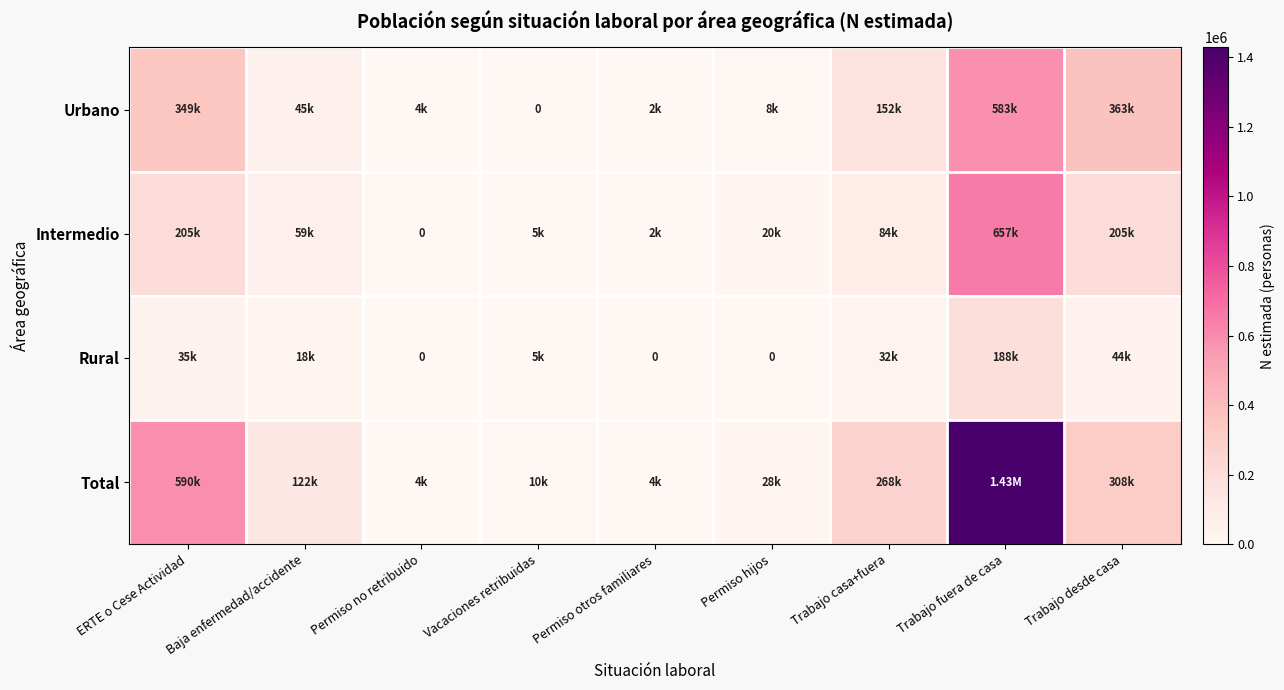

True or false: Intermedio has a value of 8680 at Vacaciones retribuidas.

False